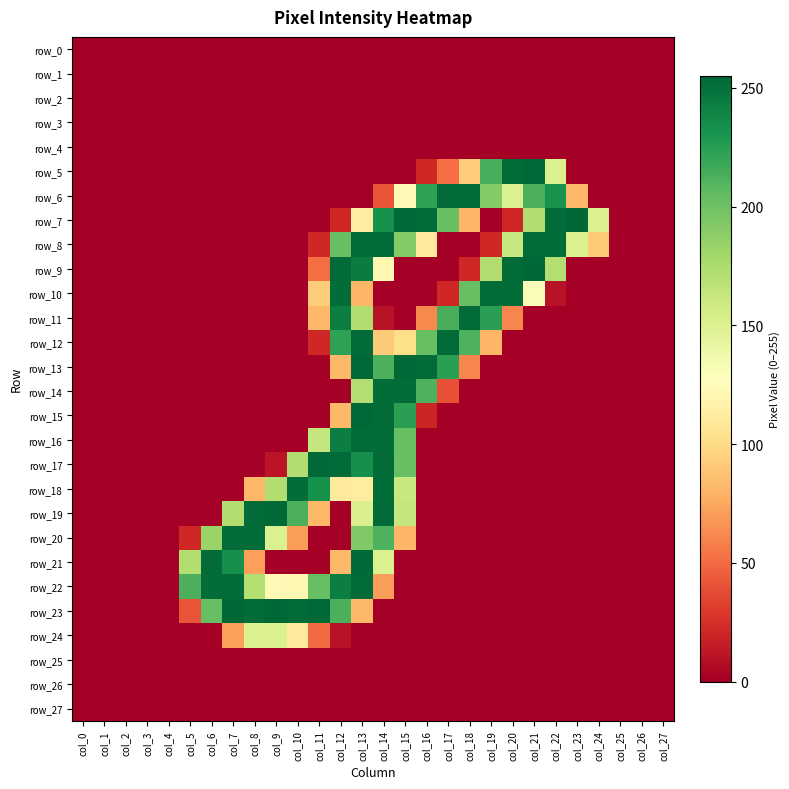

At which category is the sum across all series the highest?

col_13